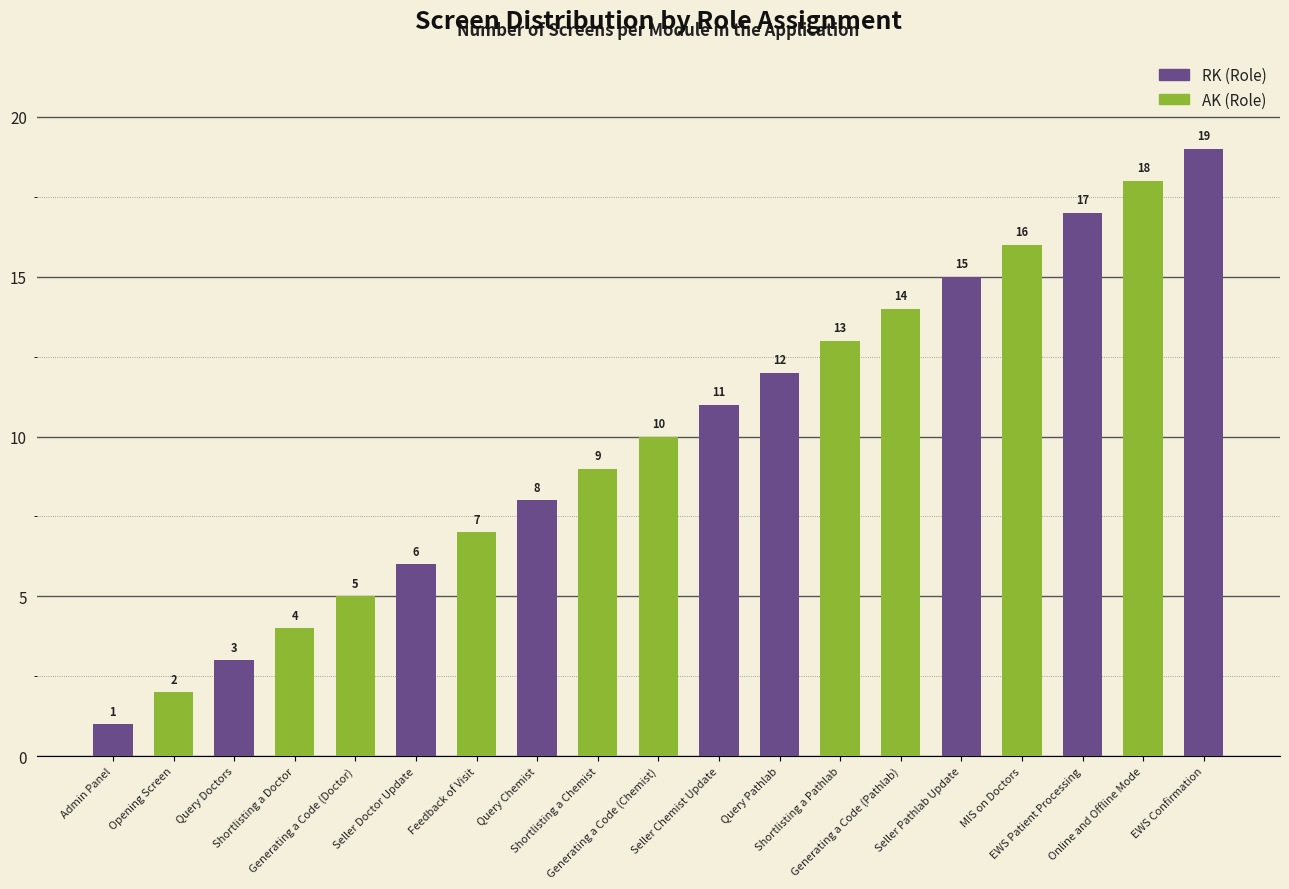

What position from the left is Shortlisting a Pathlab?

13